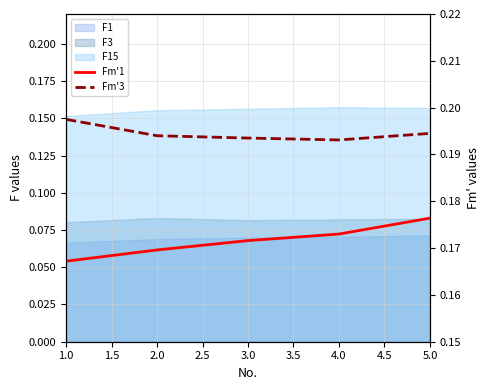

Reading left to right, extract all data points from this chart.

Fm'1: 0.2	0.2	0.2	0.2	0.2
Fm'3: 0.2	0.2	0.2	0.2	0.2